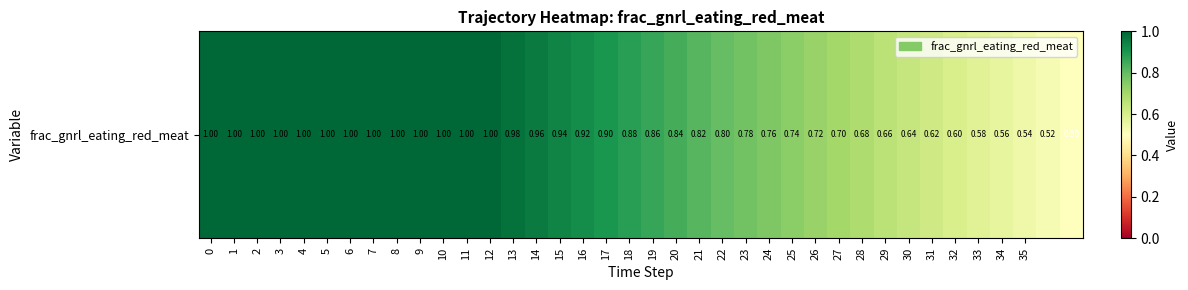

Reading left to right, what are all the values shown in this chart?

1.0	1.0	1.0	1.0	1.0	1.0	1.0	1.0	1.0	1.0	1.0	1.0	1.0	1.0	1.0	0.9	0.9	0.9	0.9	0.9	0.8	0.8	0.8	0.8	0.8	0.7	0.7	0.7	0.7	0.7	0.6	0.6	0.6	0.6	0.6	0.5	0.5	0.5